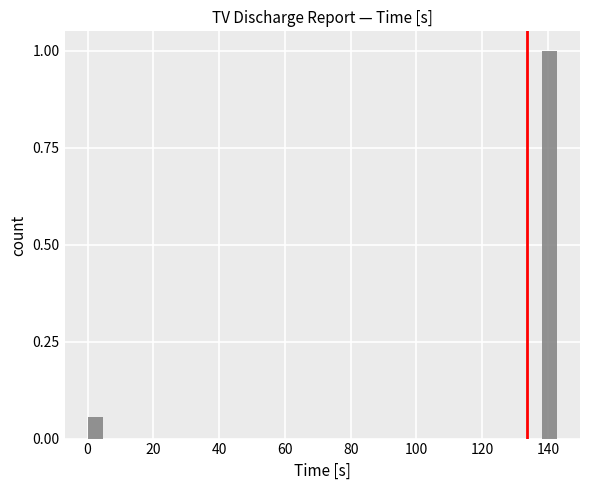

Around what value on the x-axis is the tallest bar? Give the approximate position of its centre, as read against the axis.

140